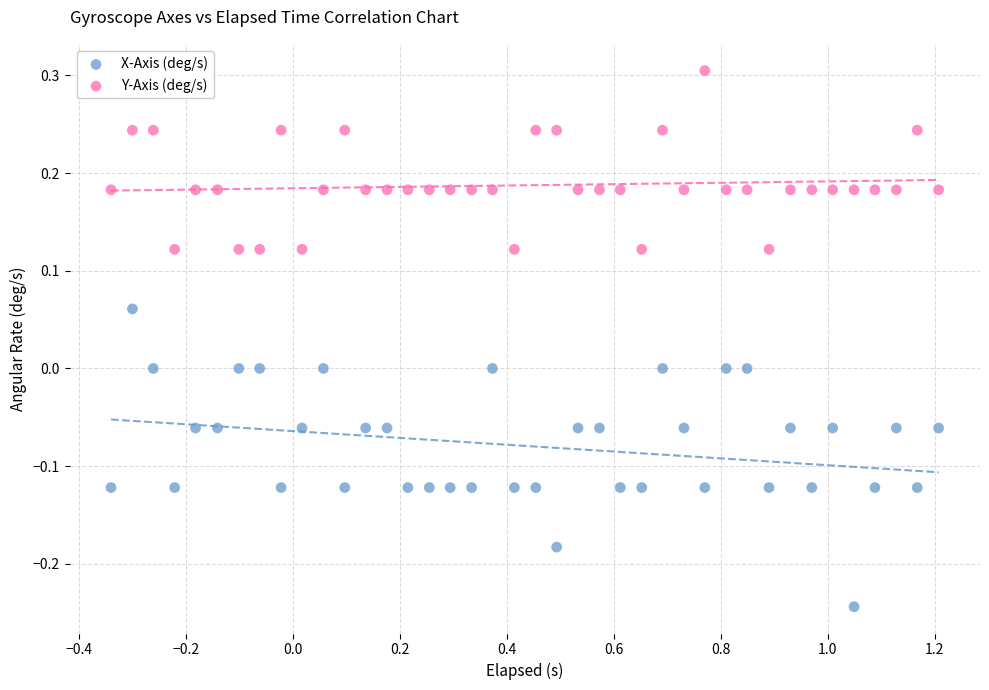

Which series contains the lowest Y value?

X-Axis (deg/s)